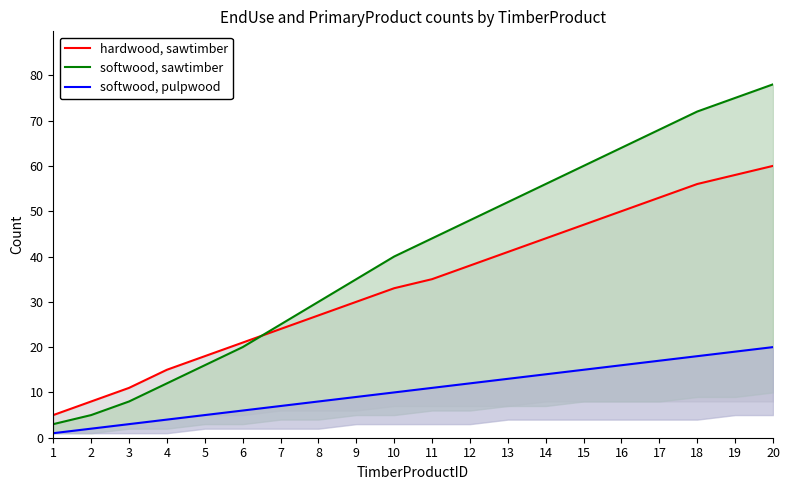

Reading left to right, extract all data points from this chart.

hardwood, sawtimber: 1=5	2=8	3=11	4=15	5=18	6=21	7=24	8=27	9=30	10=33	11=35	12=38	13=41	14=44	15=47	16=50	17=53	18=56	19=58	20=60
softwood, sawtimber: 1=3	2=5	3=8	4=12	5=16	6=20	7=25	8=30	9=35	10=40	11=44	12=48	13=52	14=56	15=60	16=64	17=68	18=72	19=75	20=78
softwood, pulpwood: 1=1	2=2	3=3	4=4	5=5	6=6	7=7	8=8	9=9	10=10	11=11	12=12	13=13	14=14	15=15	16=16	17=17	18=18	19=19	20=20